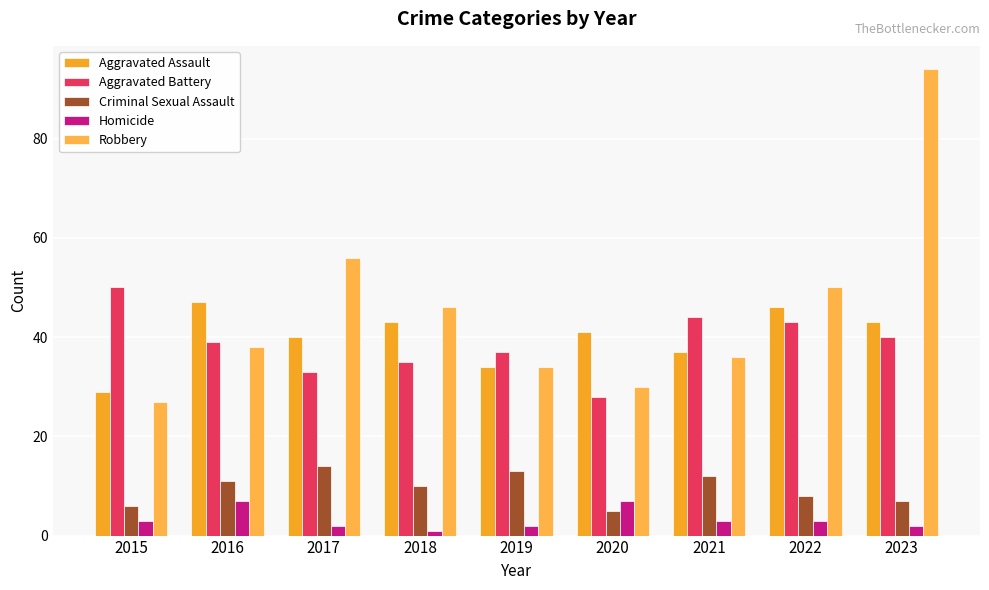

How many bars are there in total?

45